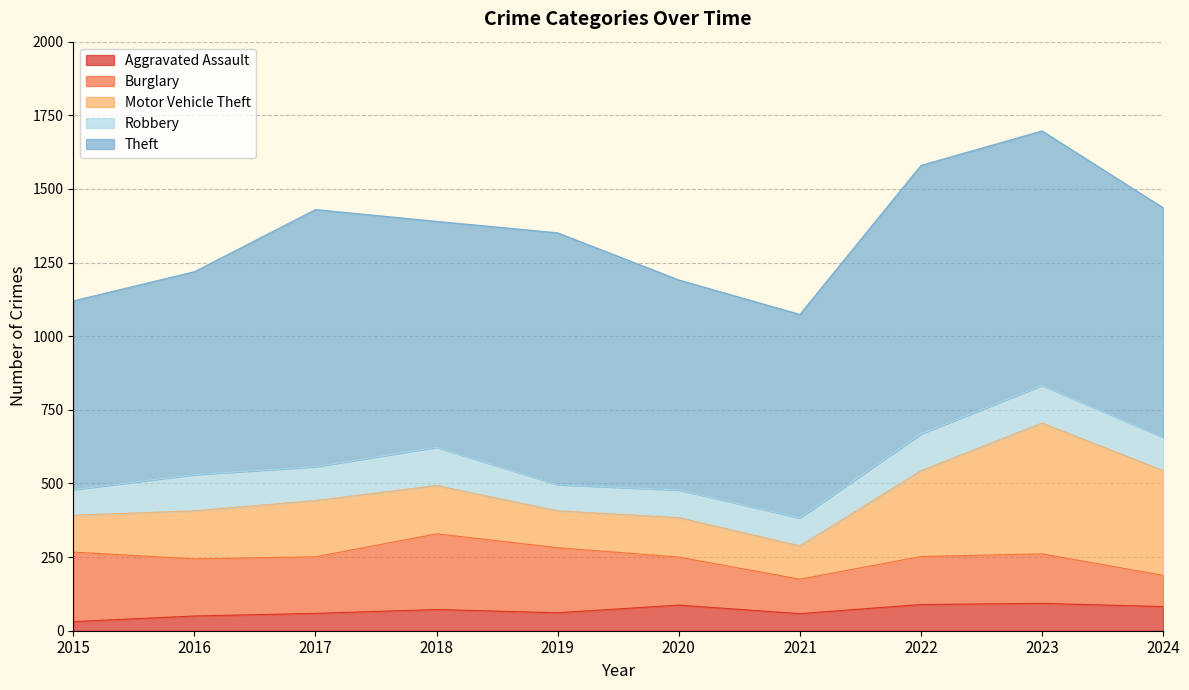

True or false: Aggravated Assault has a value of 137 at 2023.

False